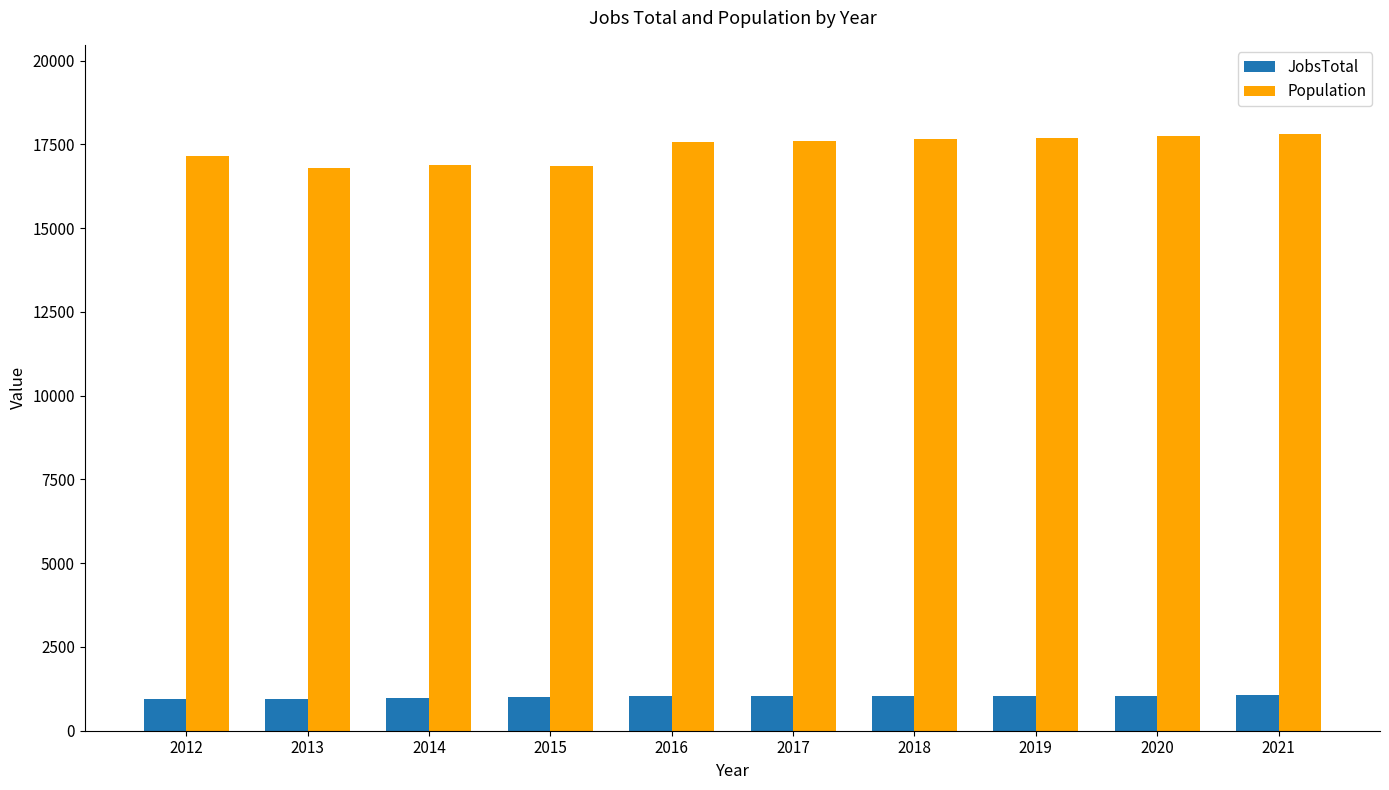

What is the sum of the JobsTotal values at 2017 and 2021?

2084